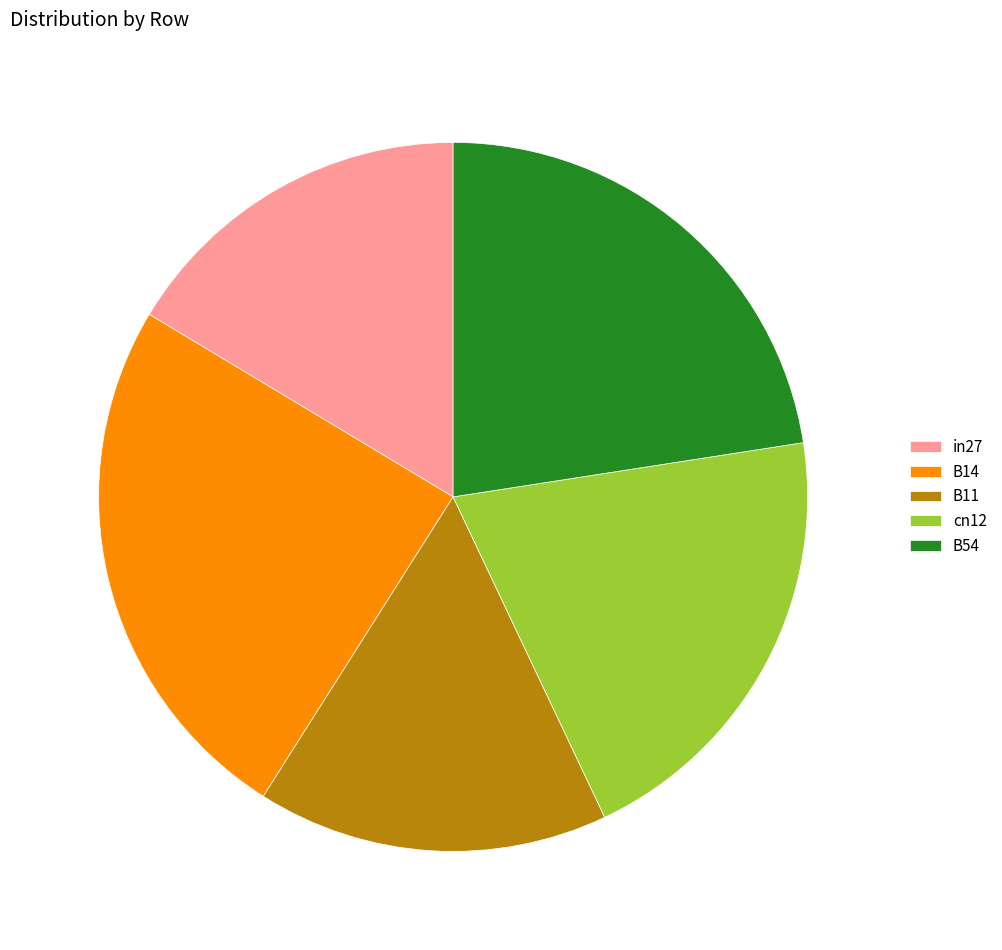

Is it true that B14 is 34% of the pie?

False